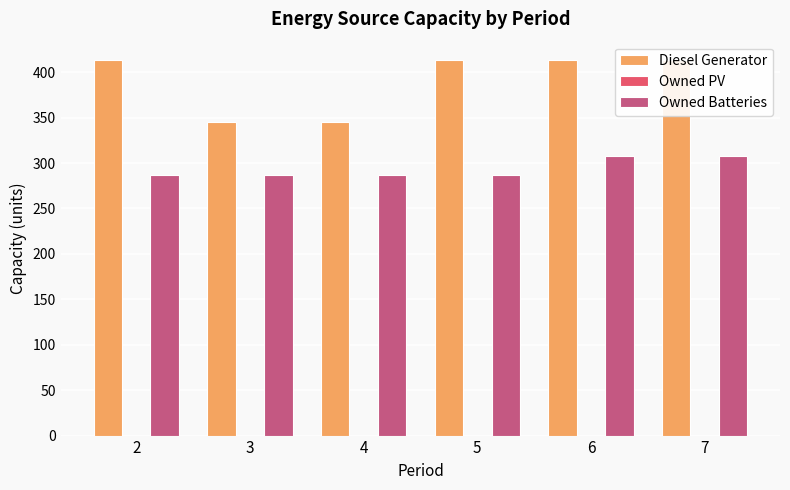

What are all the series names shown in the legend?

Diesel Generator, Owned PV, Owned Batteries